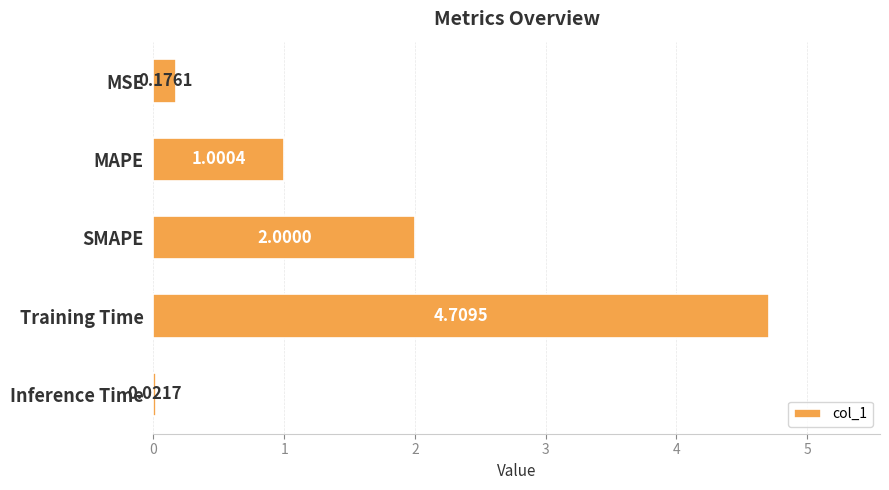

Where is the data nearest to the value 2?

SMAPE